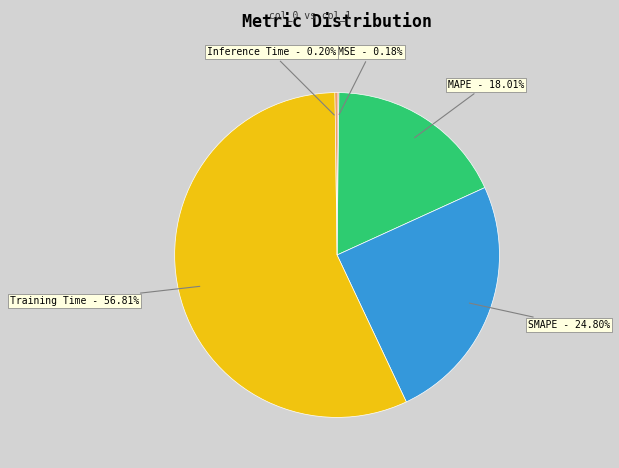

What percentage is NOT represented by Training Time?

43.2%